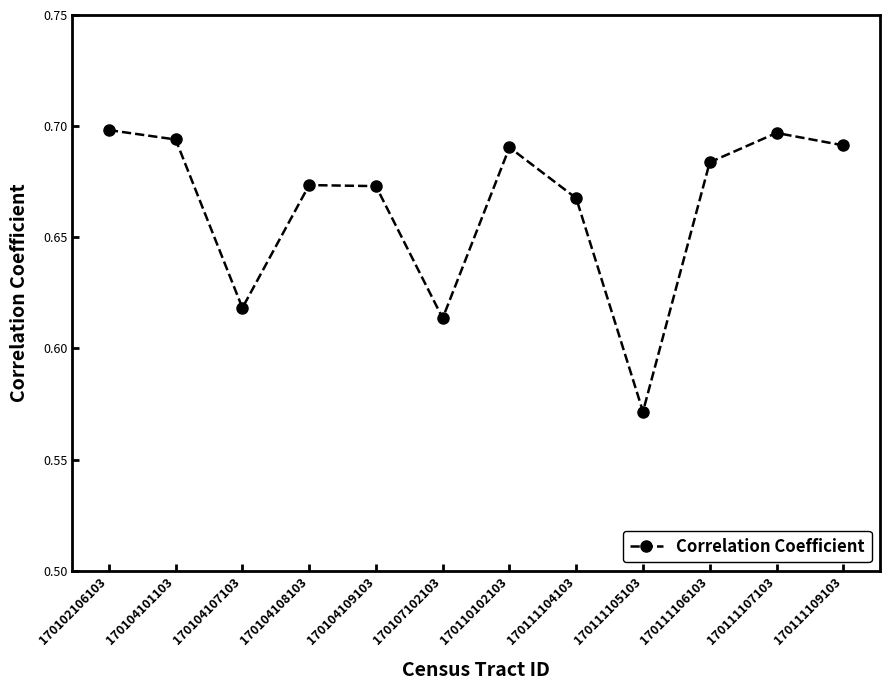

At which label is the value closest to 0?

170111105103